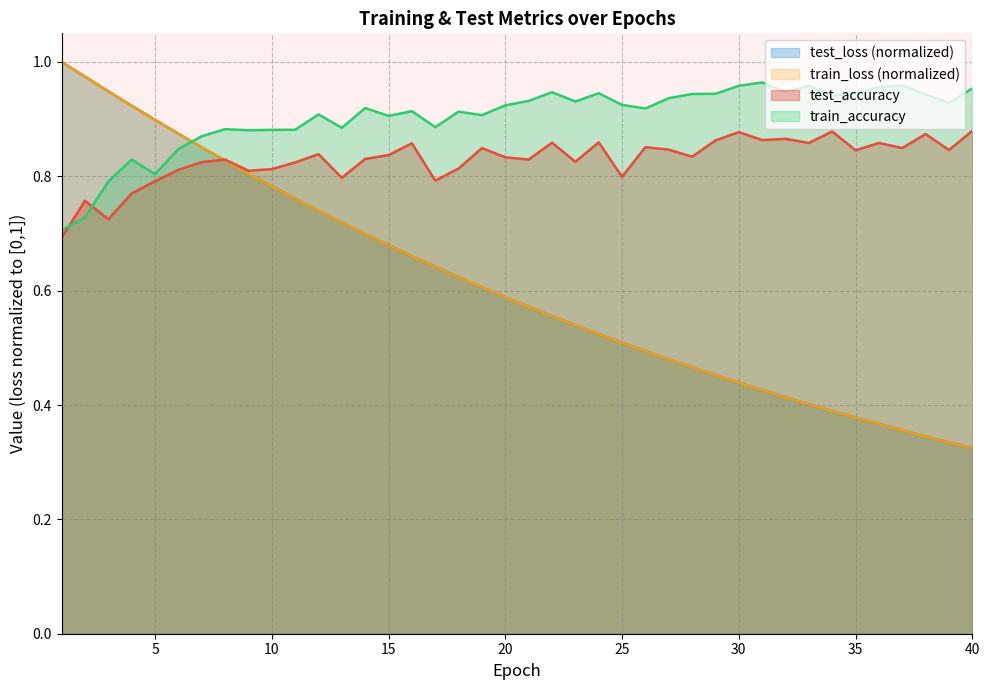

True or false: train_accuracy has a value of 1.3 at 16.

False